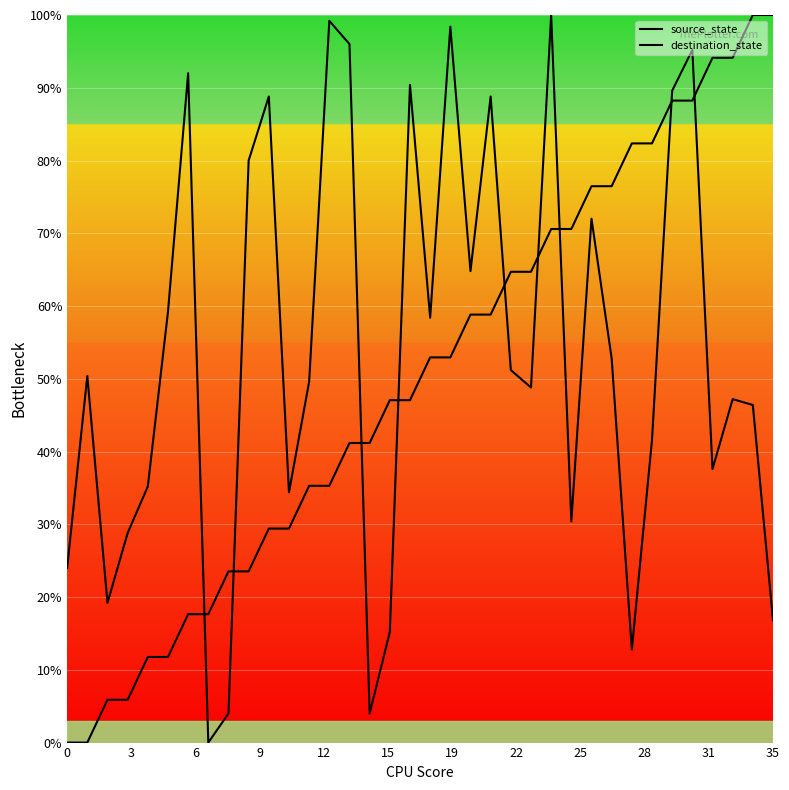

Count the number of categories in the chart.

36